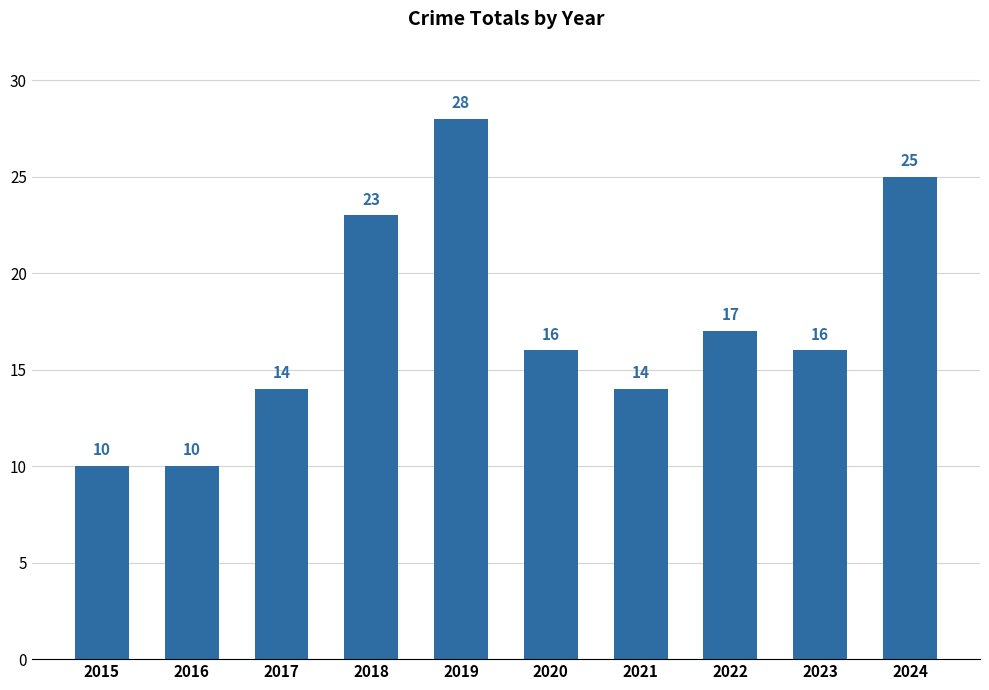

Does the chart contain stacked bars?

No